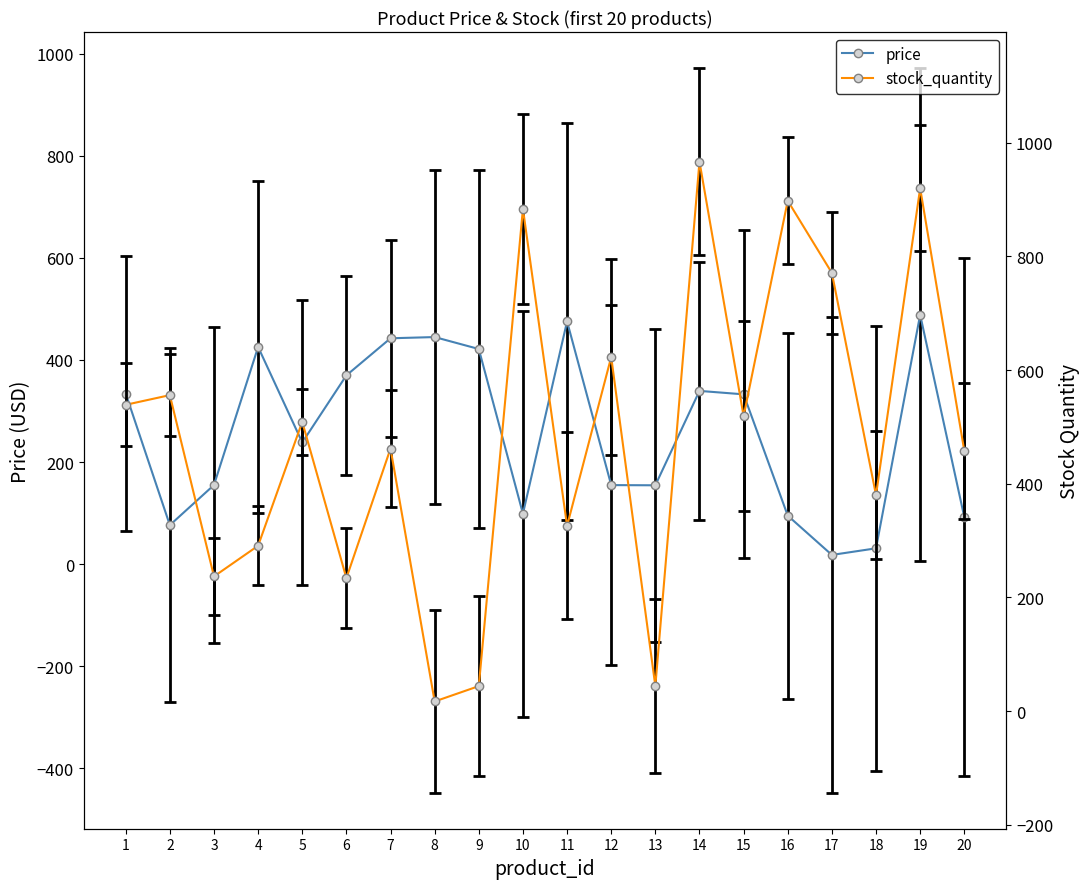

What is the approximate value of price at 2?

76.4